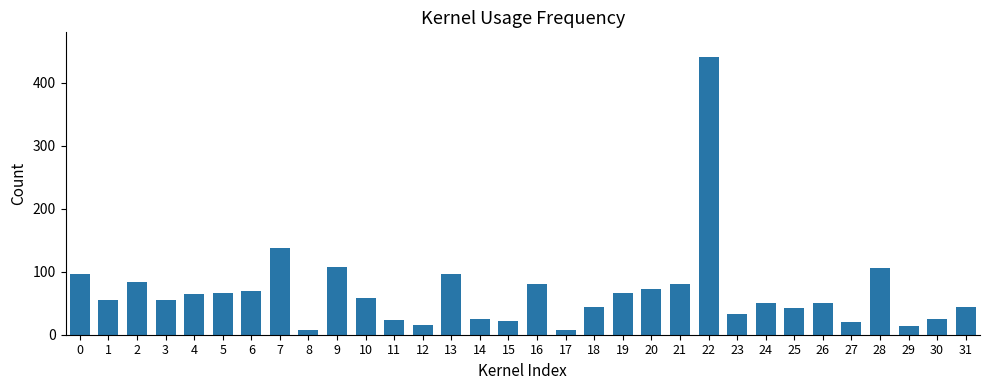

Approximately how many times larger is the value at 13 compared to 0?

1.0